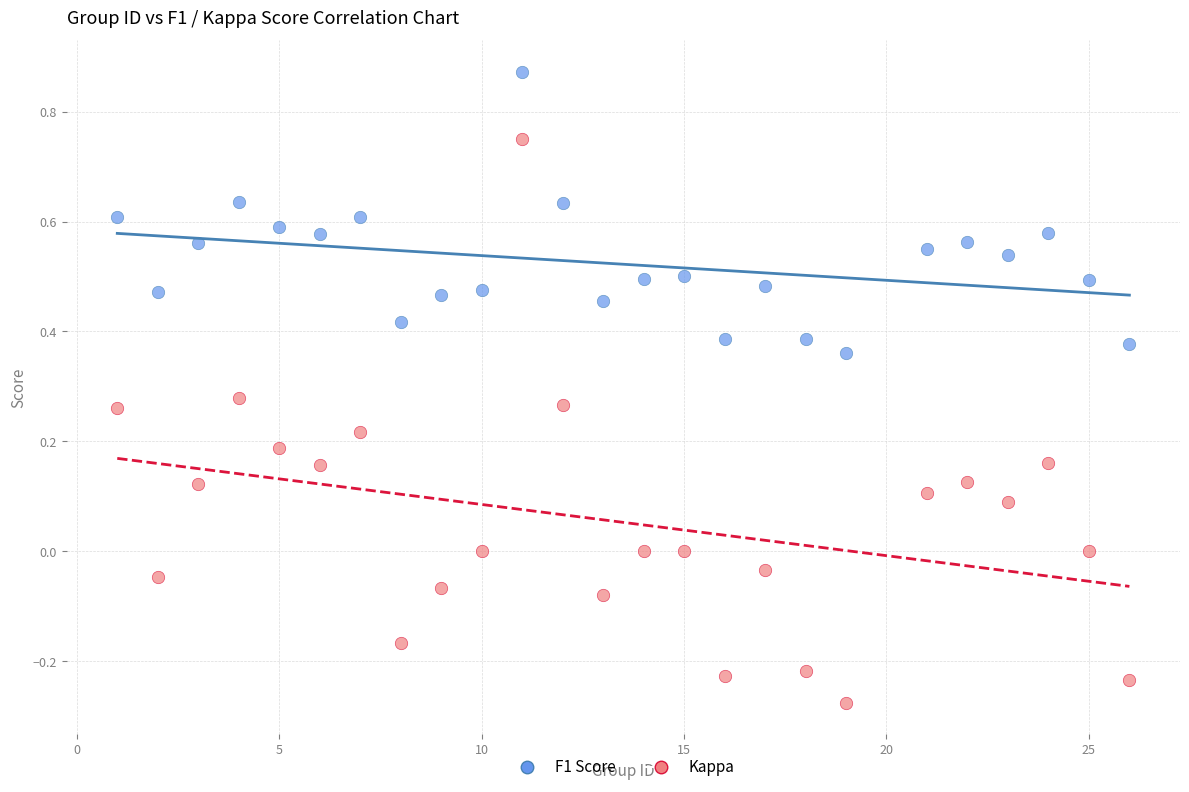

Across all data points, what is the range of Y values (max minus min)?

1.1